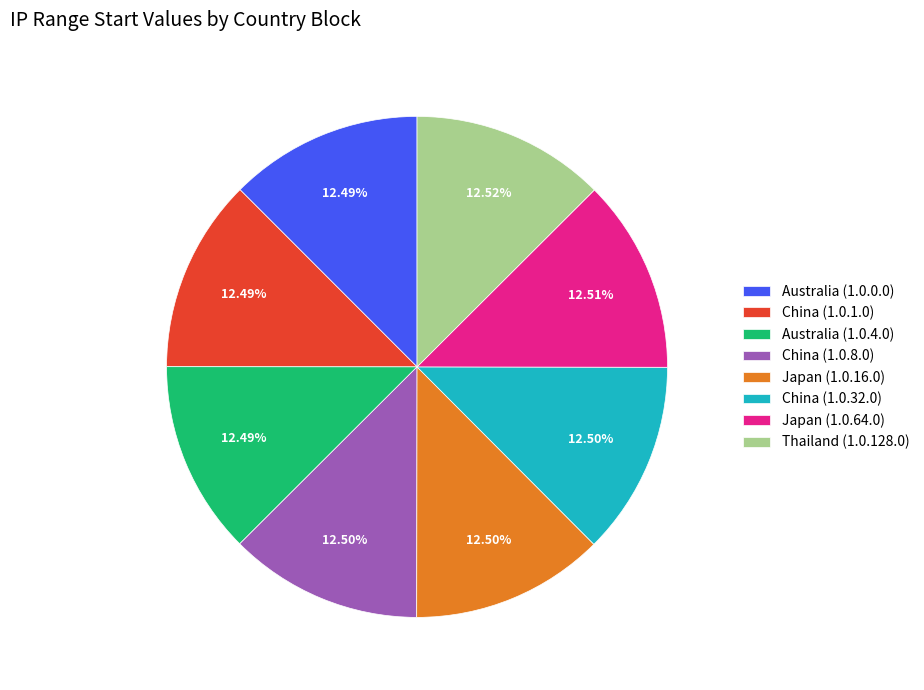

Does Australia (1.0.0.0) account for over 50% of the chart?

No